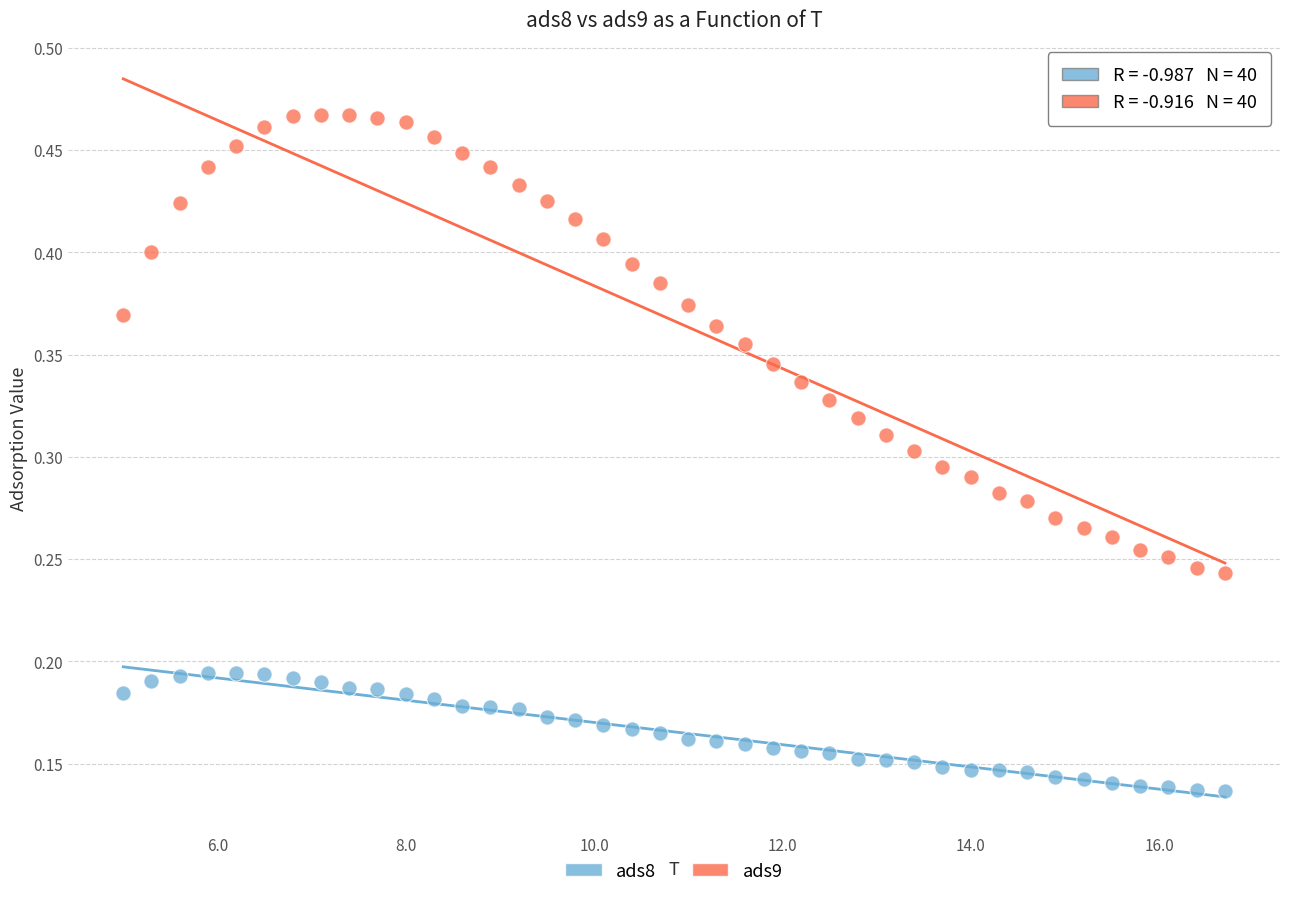

Which series has the widest spread of Y values?

ads9